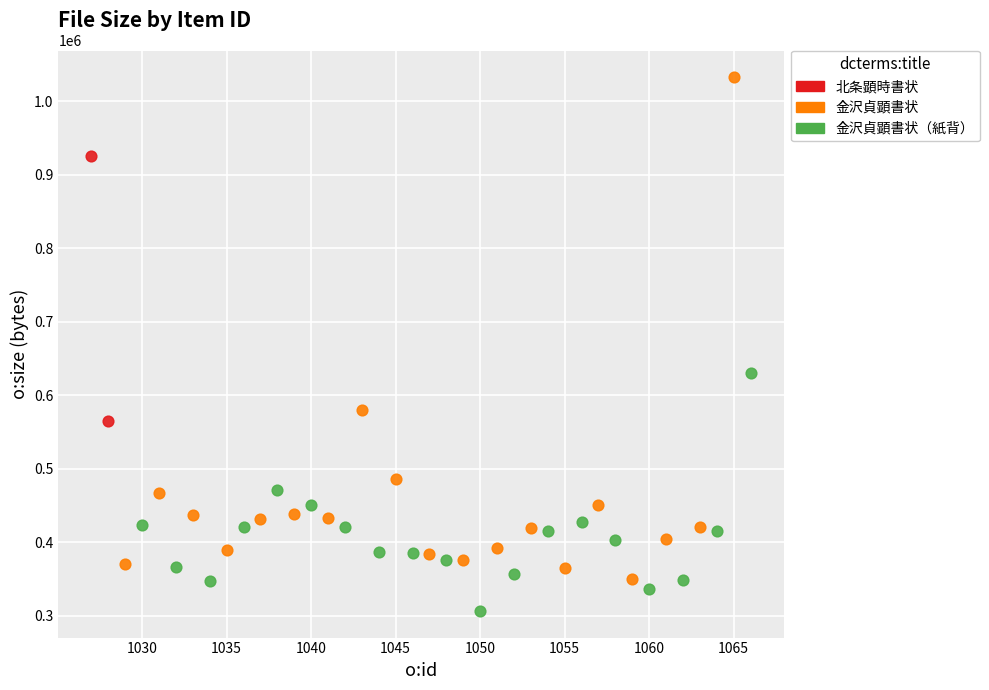

Which series contains the highest Y value?

金沢貞顕書状